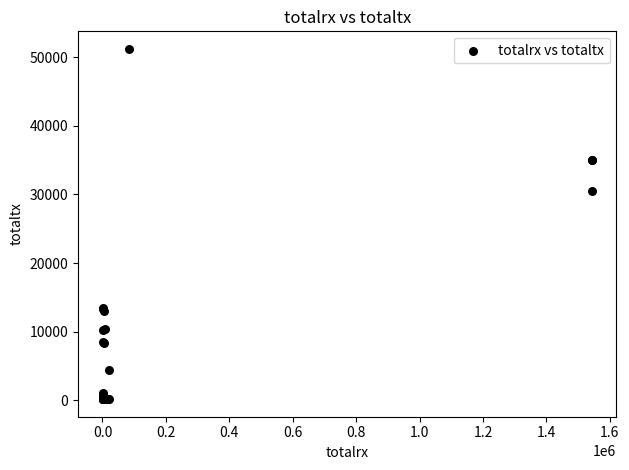

What Y value in the scatter plot is closest to 25685?

30434